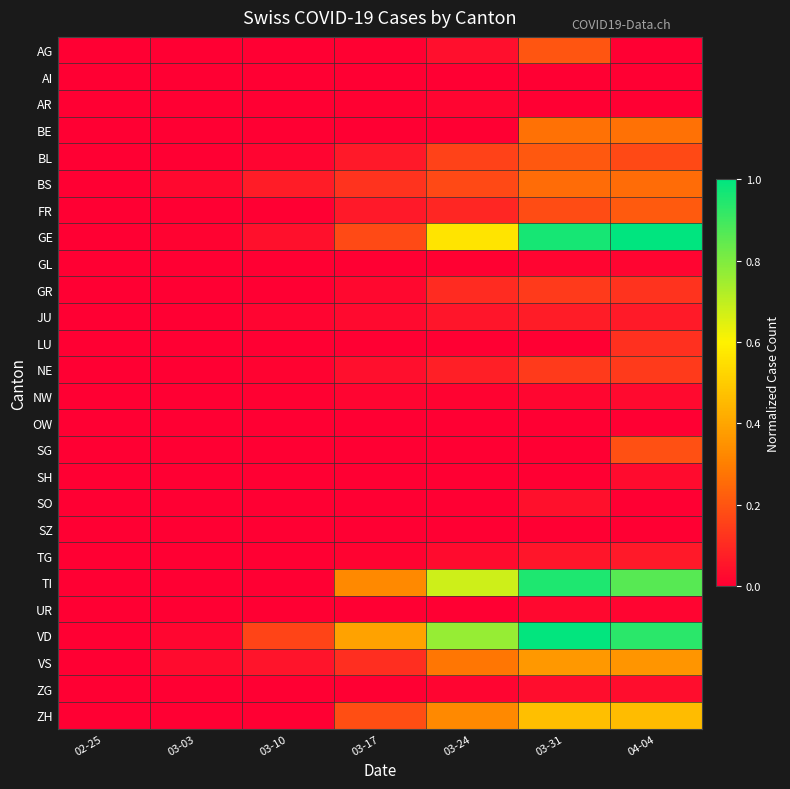

Which series has the widest spread of values?

GE